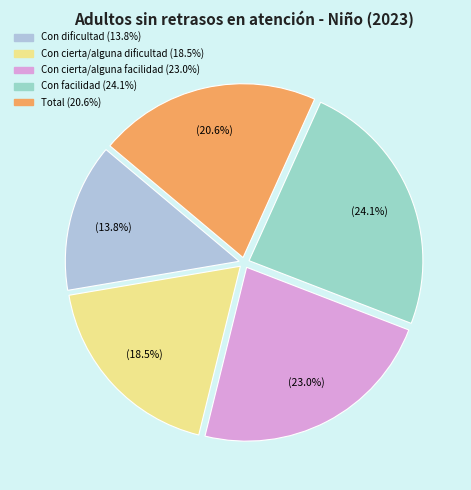

What percentage is the Con facilidad slice, to the nearest percent?

24%